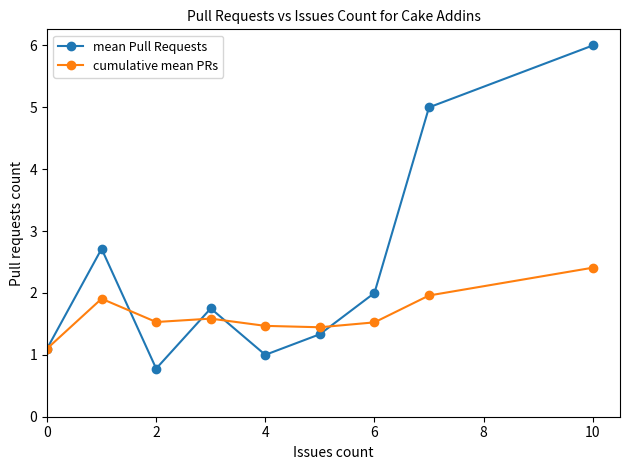

What is the maximum value shown in the chart?

6.0